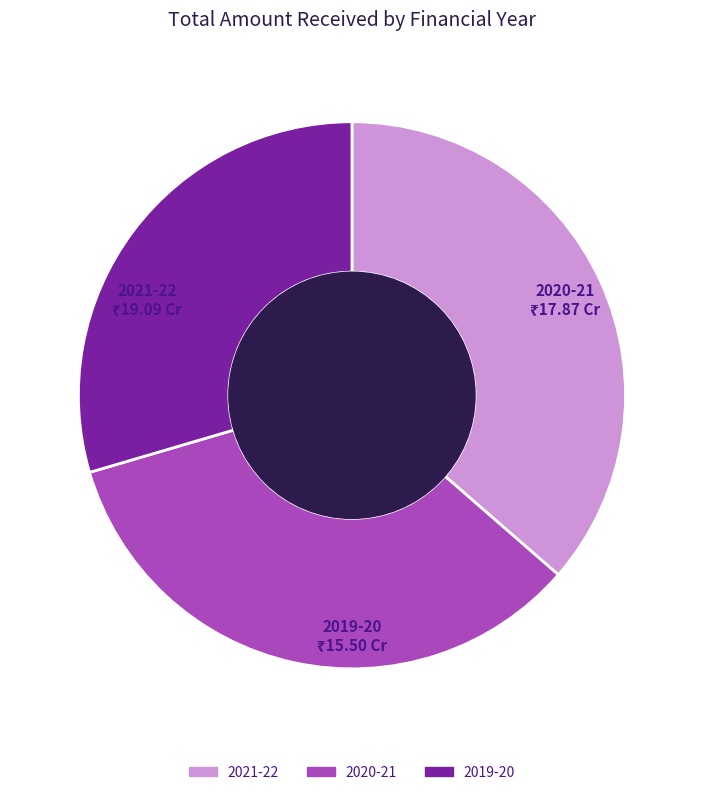

True or false: 2019-20 accounts for 30% of the total.

True